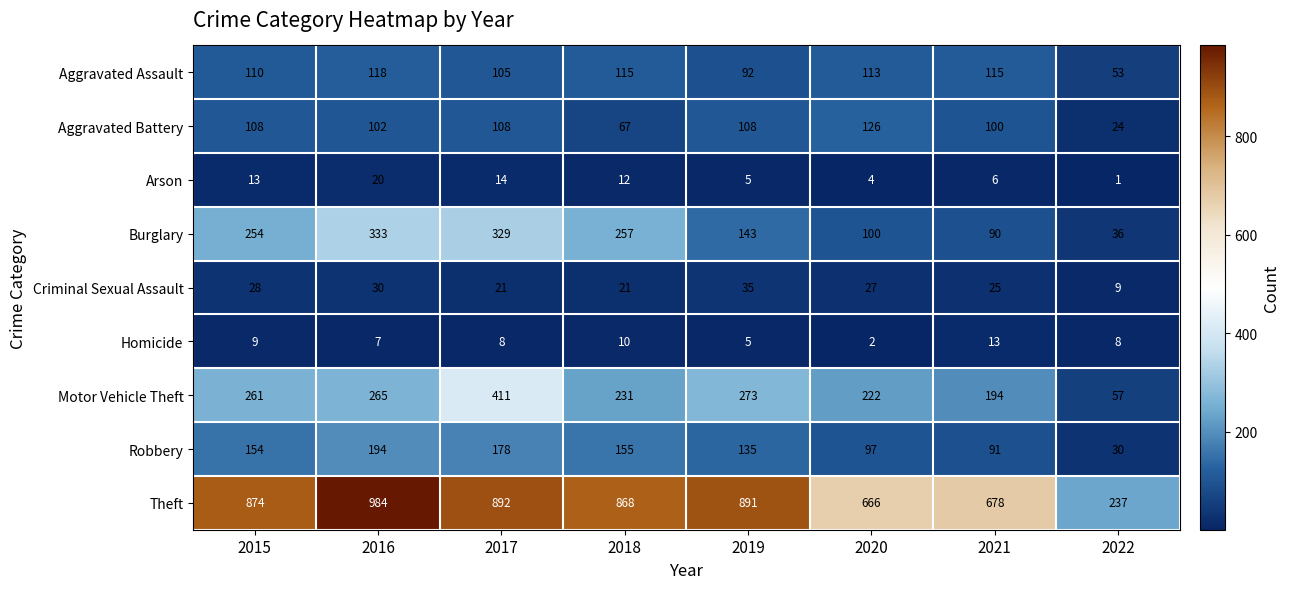

What is the sum of all Robbery values?

1034